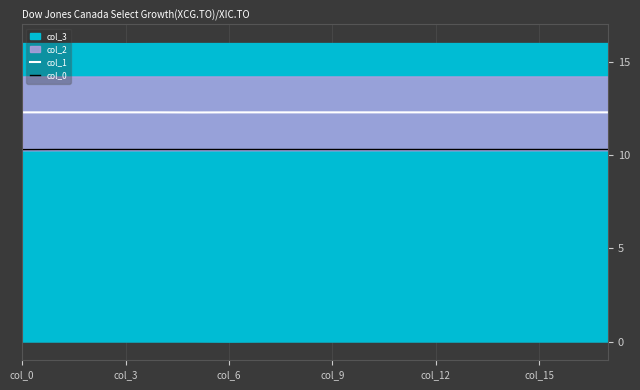

True or false: col_1 and col_0 intersect in this chart.

False